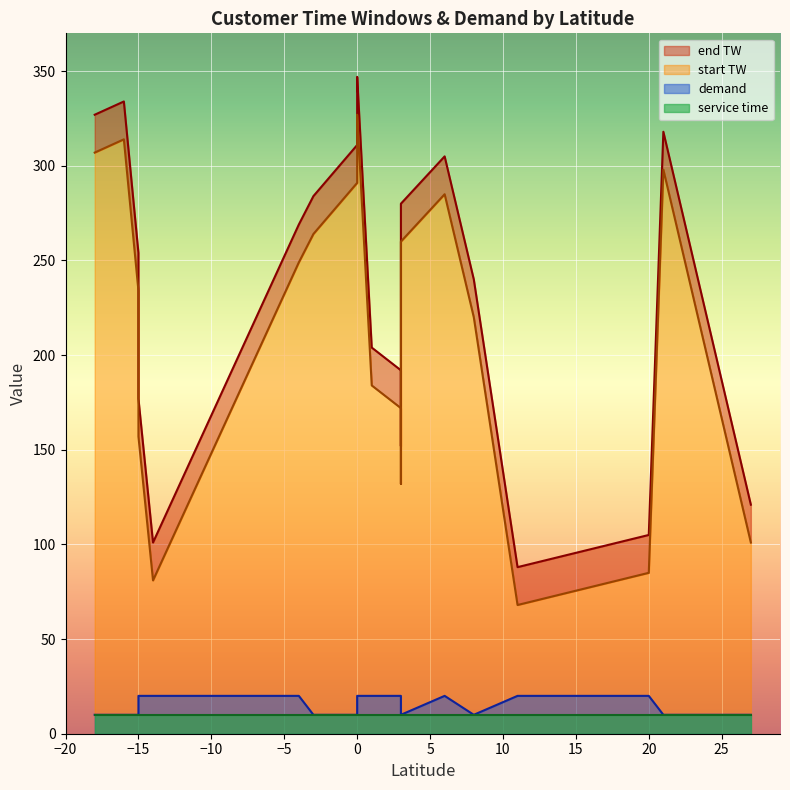

How many data points in start TW are less than 249?

10